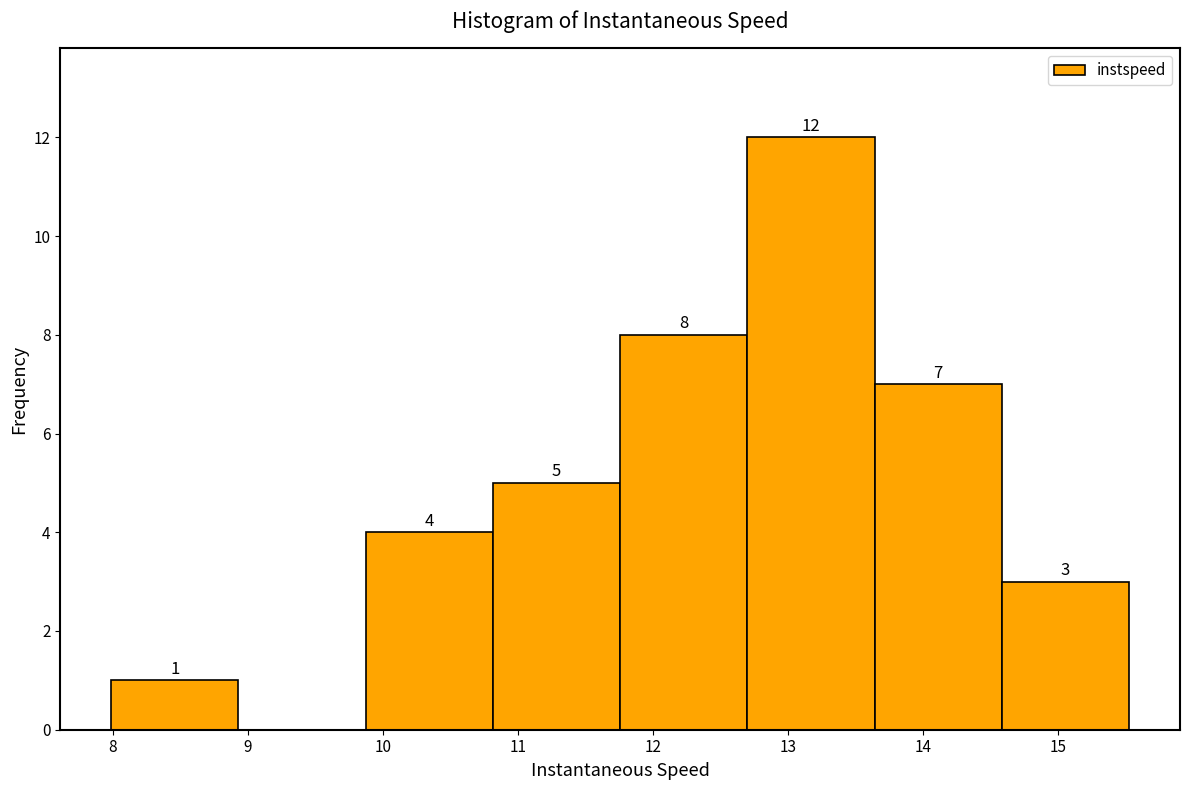

Over which range of the x-axis is the bar tallest?

12.7 to 13.6